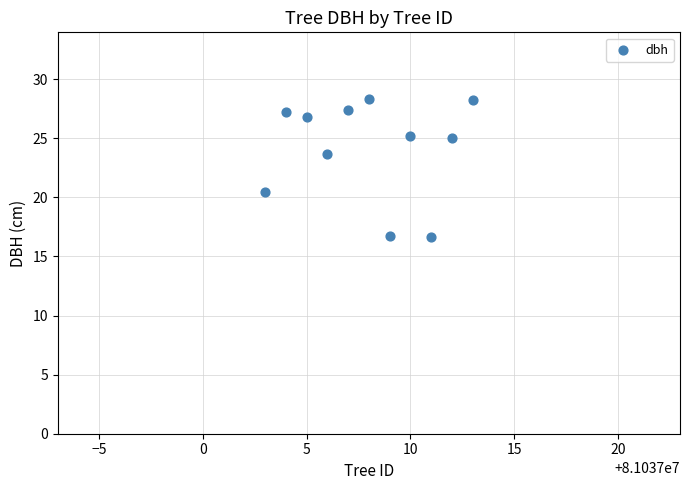

What is the average Y value?

24.1